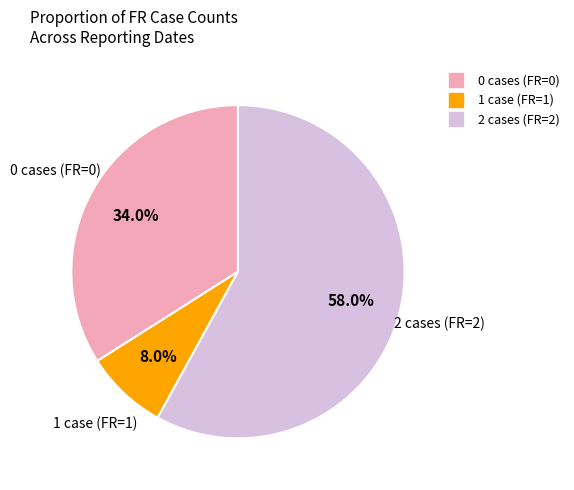

Does any single category account for the majority?

Yes